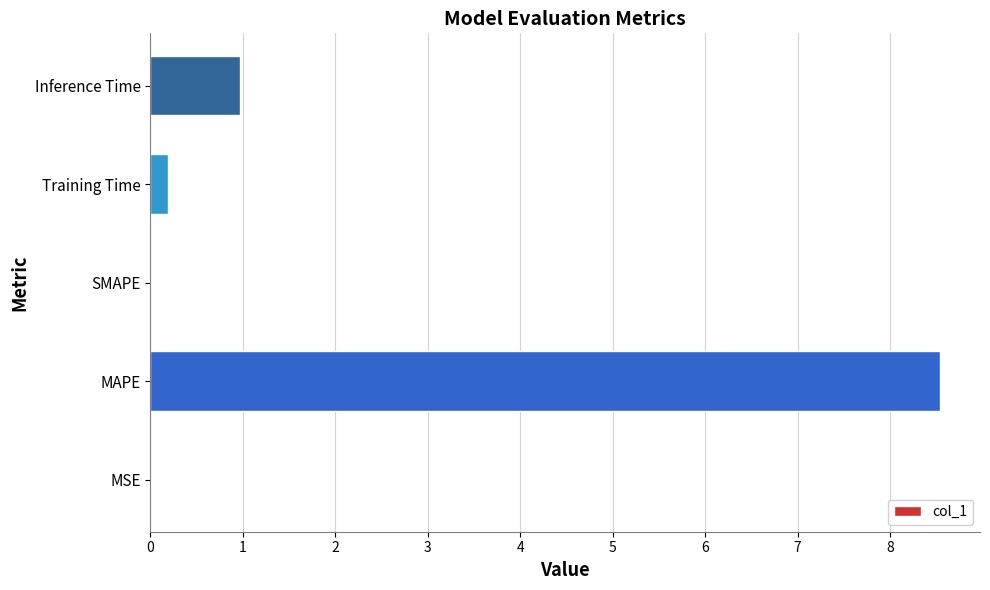

Which has a higher value, Training Time or Inference Time?

Inference Time